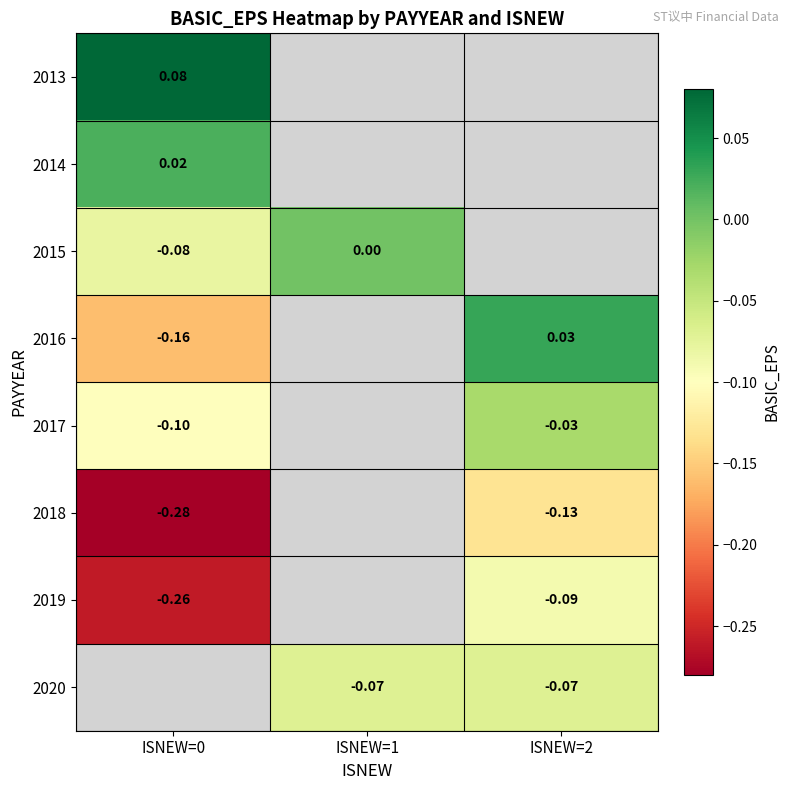

Which category has the lowest value in the 2014 series?

ISNEW=0